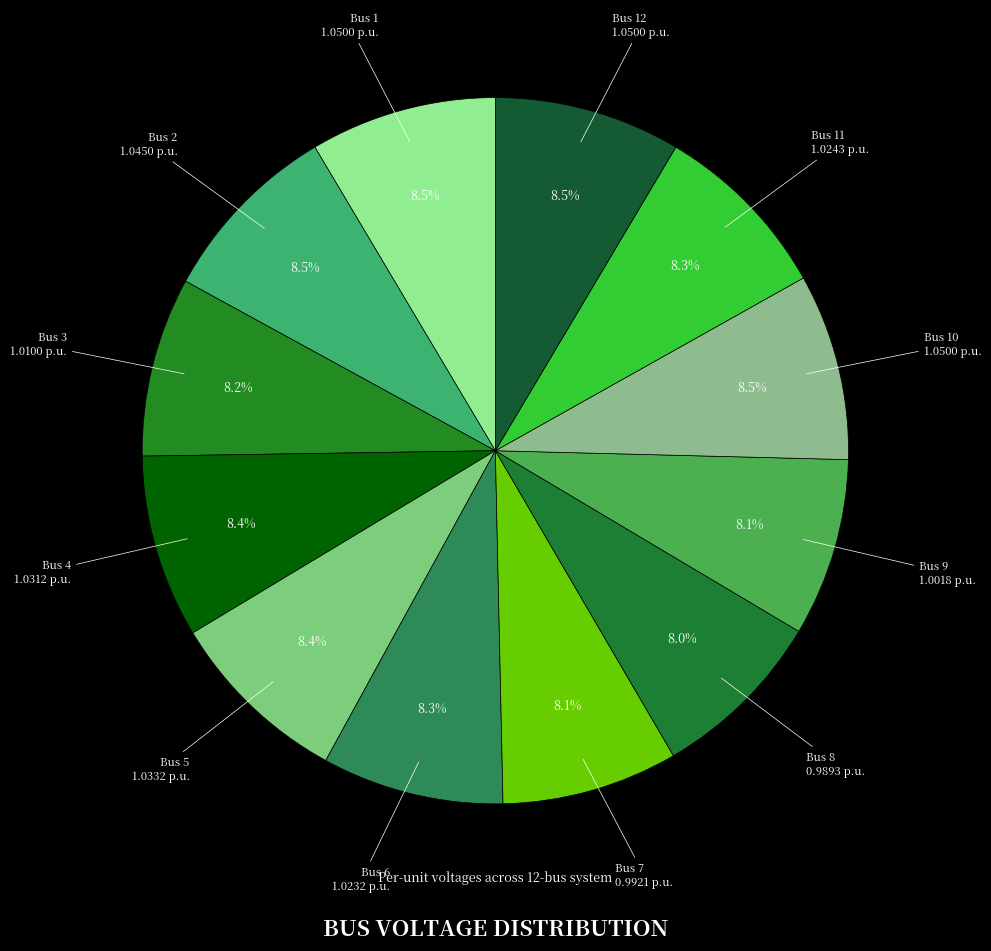

Is Bus 10 the majority of the pie?

No